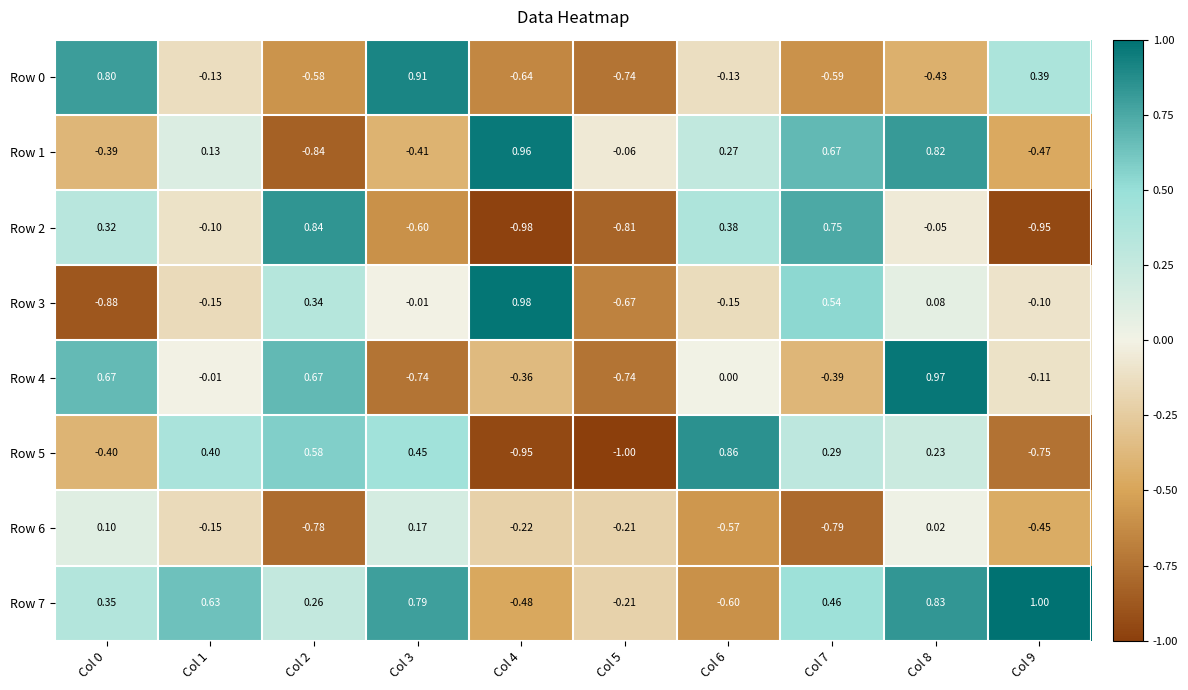

Between Col 5 and Col 7, which series saw the biggest shift?

Row 2